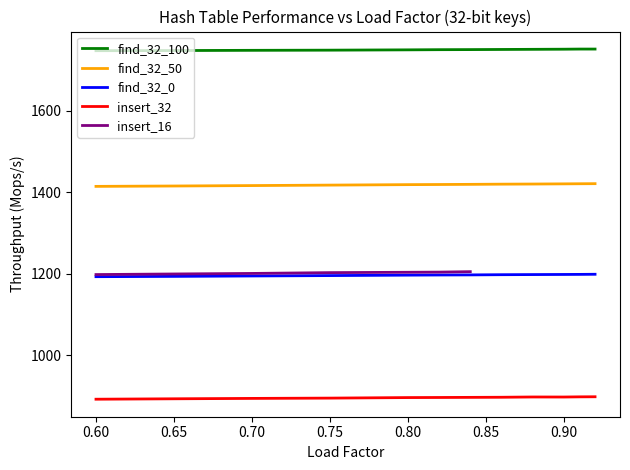

The value of insert_32 at 0.90 is 897.7. True or false?

True